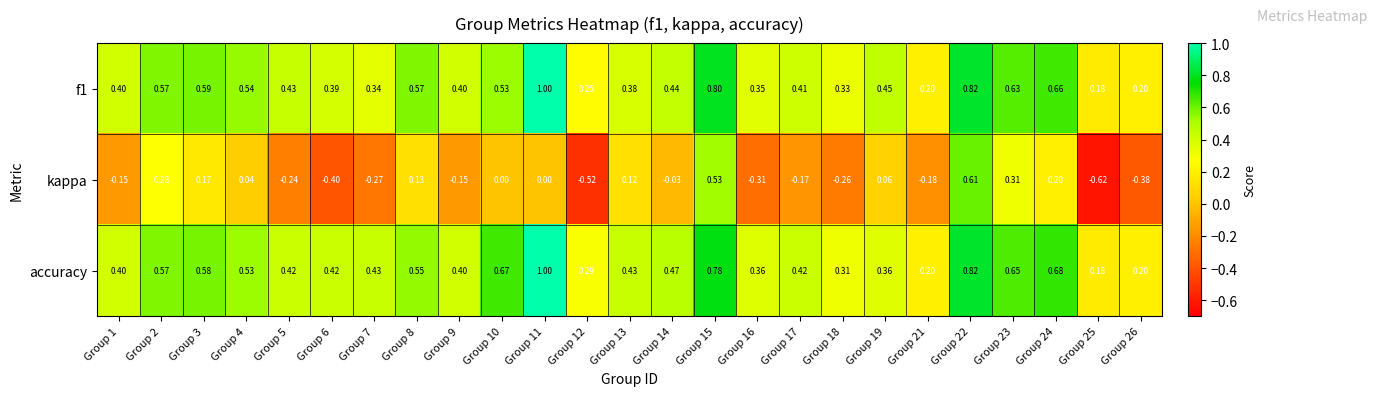

Which series has the largest range (max minus min)?

kappa